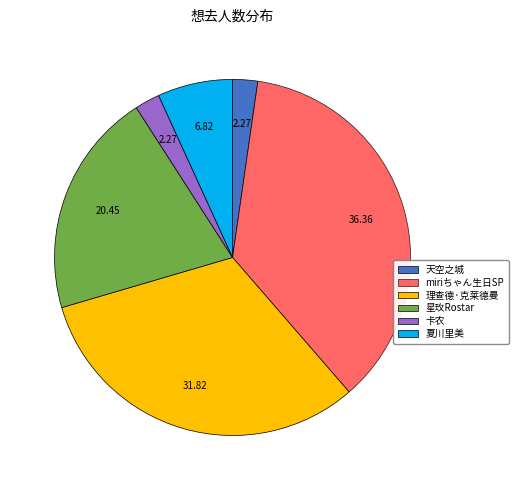

Count the number of slices in the pie.

6